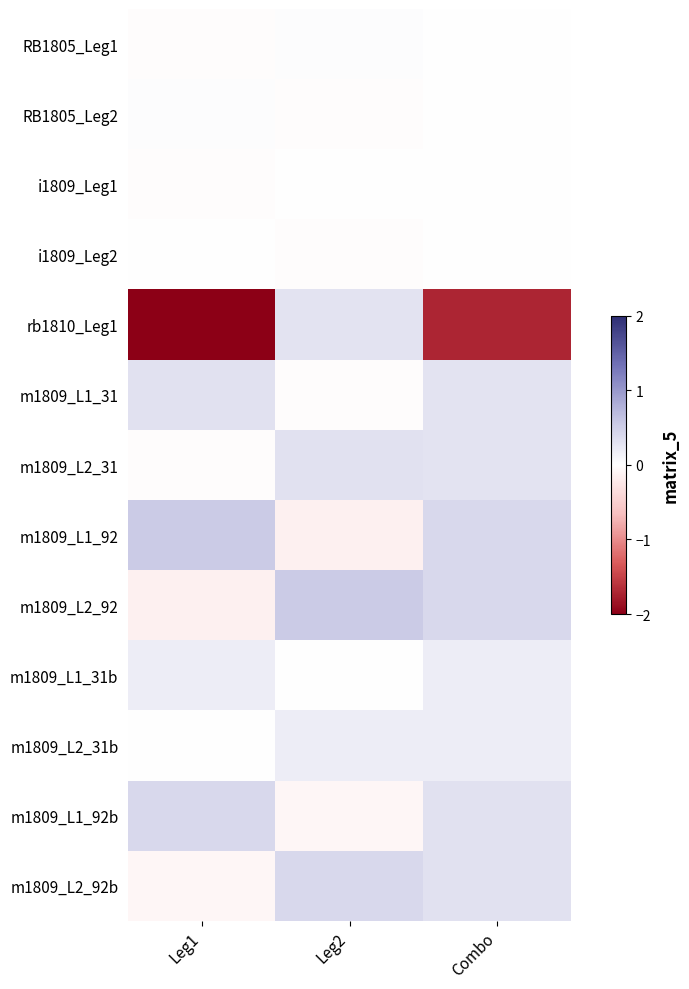

Reading left to right, list all the values displayed in this chart.

RB1805_Leg1: Leg1=-0.0	Leg2=0.0	Combo=-0.0
RB1805_Leg2: Leg1=0.0	Leg2=-0.0	Combo=-0.0
i1809_Leg1: Leg1=-0.0	Leg2=0.0	Combo=-0.0
i1809_Leg2: Leg1=0.0	Leg2=-0.0	Combo=-0.0
rb1810_Leg1: Leg1=-2.0	Leg2=0.3	Combo=-1.7
m1809_L1_31: Leg1=0.3	Leg2=-0.0	Combo=0.3
m1809_L2_31: Leg1=-0.0	Leg2=0.3	Combo=0.3
m1809_L1_92: Leg1=0.5	Leg2=-0.1	Combo=0.4
m1809_L2_92: Leg1=-0.1	Leg2=0.5	Combo=0.4
m1809_L1_31b: Leg1=0.2	Leg2=-0.0	Combo=0.2
m1809_L2_31b: Leg1=-0.0	Leg2=0.2	Combo=0.2
m1809_L1_92b: Leg1=0.4	Leg2=-0.1	Combo=0.3
m1809_L2_92b: Leg1=-0.1	Leg2=0.4	Combo=0.3